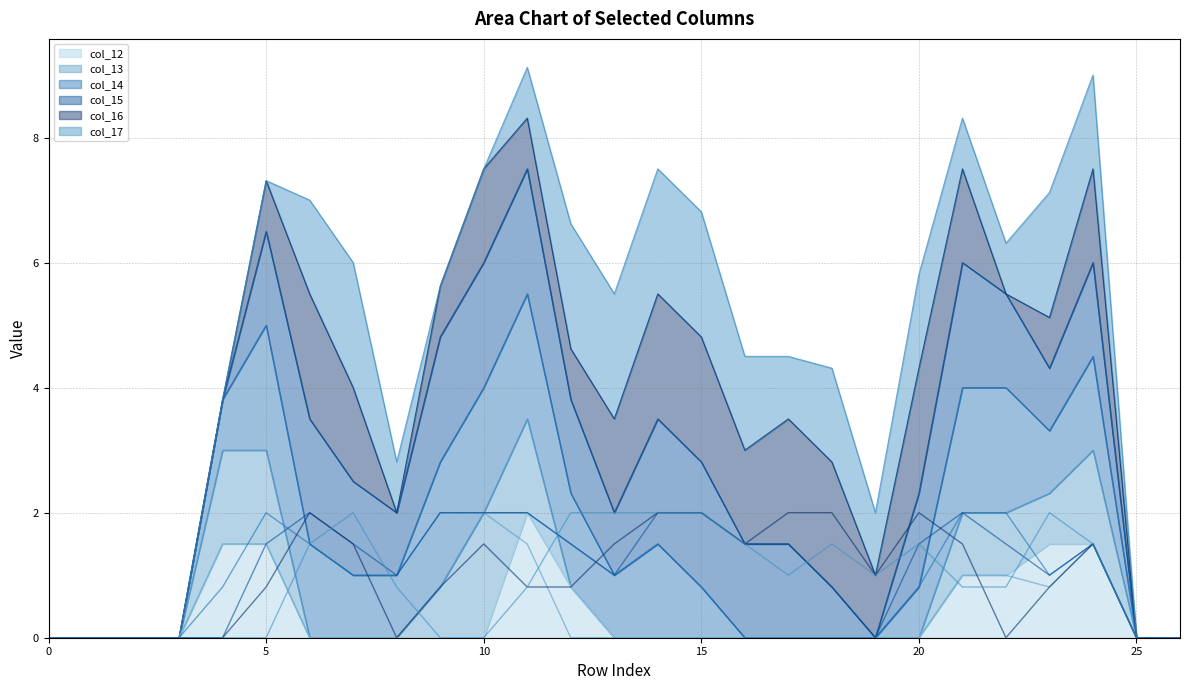

What is the difference between the second highest and minimum values in the col_15 (daily) series?

2.0